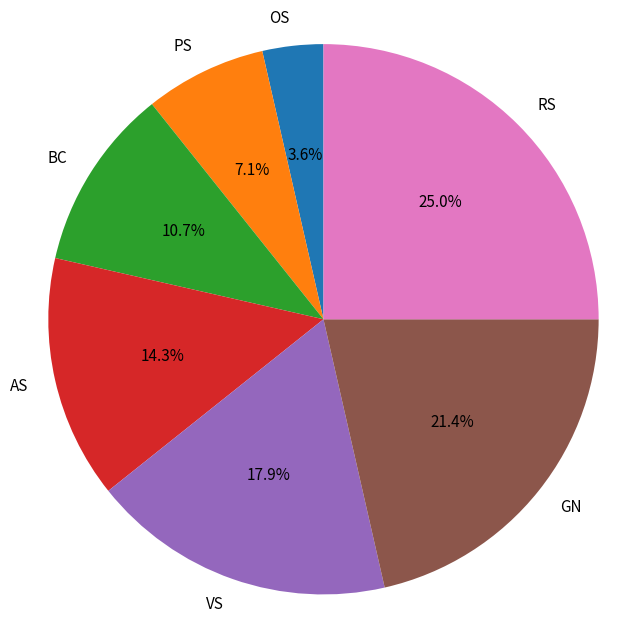

Which has a higher value, BC or VS?

VS